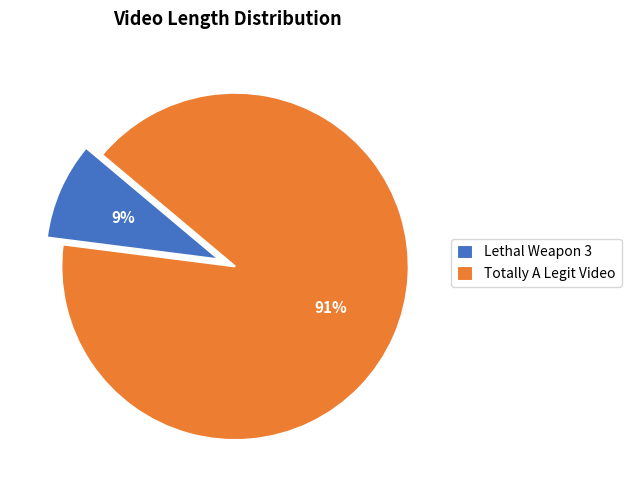

What is the largest slice in the pie chart?

Totally A Legit Video